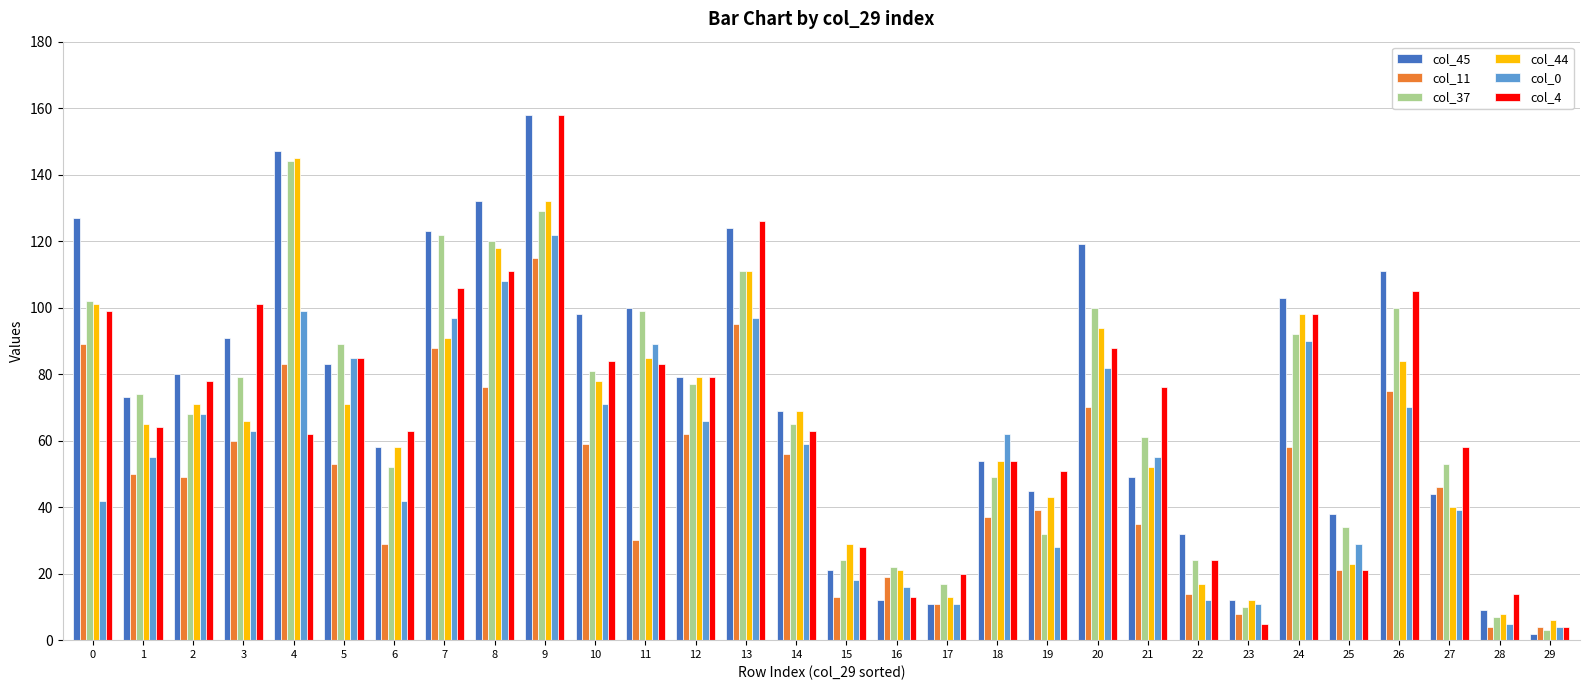

The value of col_0 at 13 is 34. True or false?

False